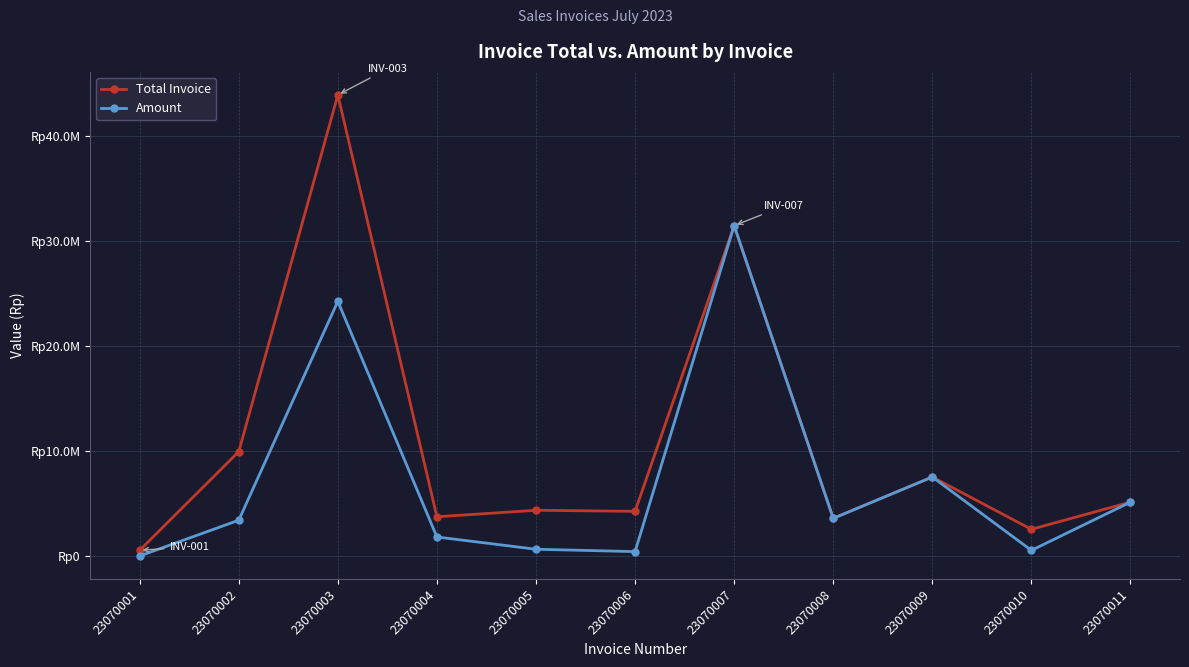

Does the chart have visible grid lines?

Yes